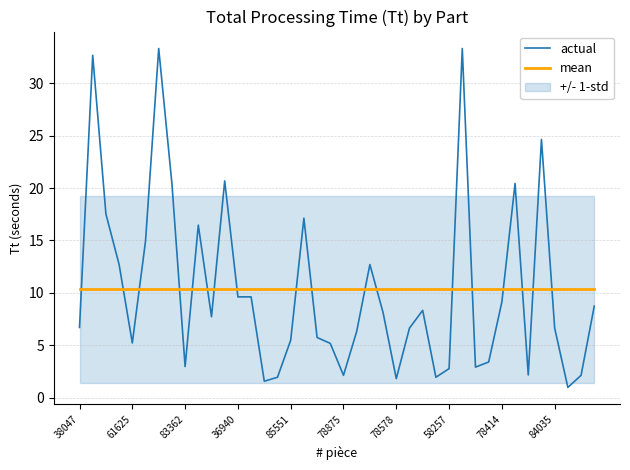

At how many categories does at least one series exceed 2?

40